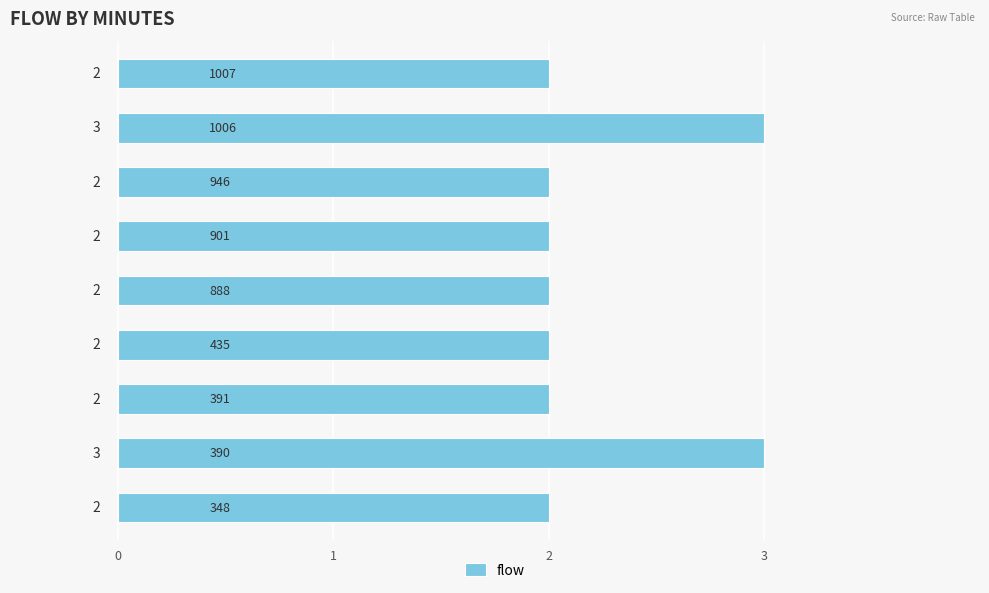

Reading top to bottom, what are all the values shown in this chart?

2	3	2	2	2	2	2	3	2